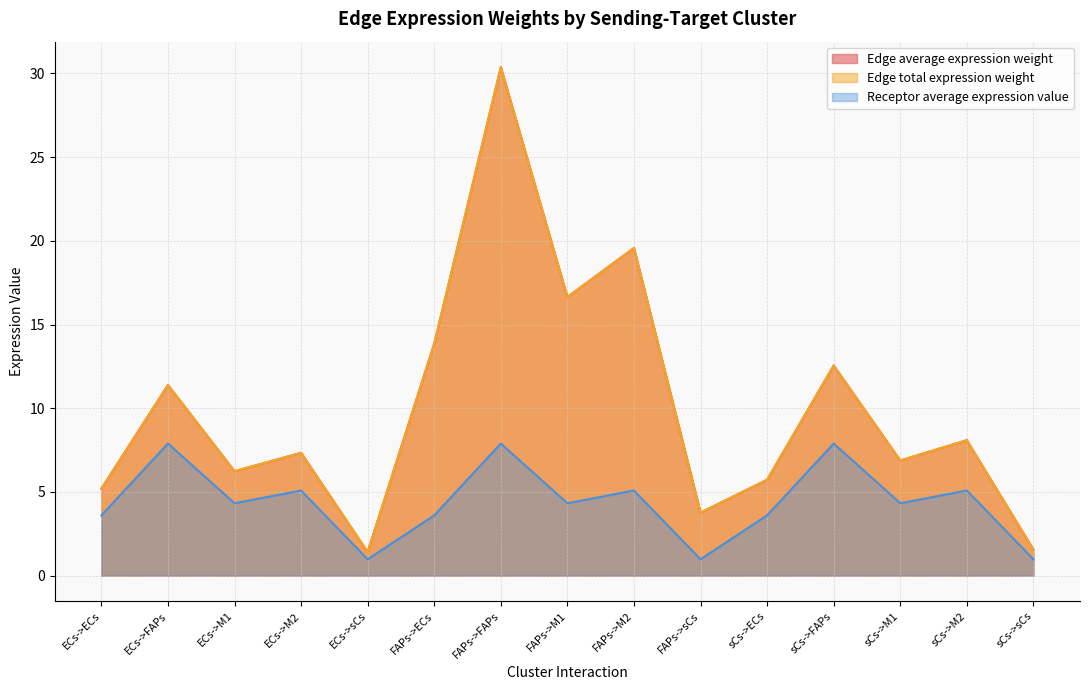

List the labels in order of Edge average expression weight value, smallest first.

ECs->sCs, sCs->sCs, FAPs->sCs, ECs->ECs, sCs->ECs, ECs->M1, sCs->M1, ECs->M2, sCs->M2, ECs->FAPs, sCs->FAPs, FAPs->ECs, FAPs->M1, FAPs->M2, FAPs->FAPs